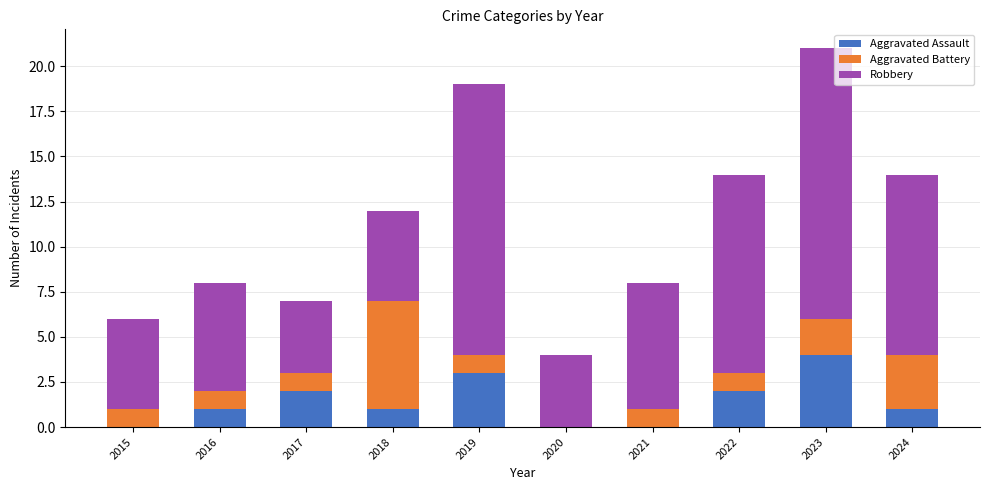

How many series are shown in this chart?

3